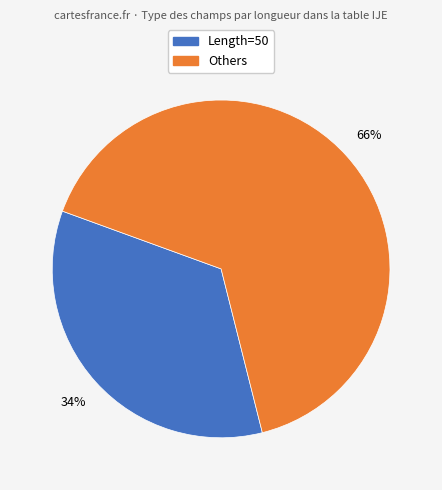

Does any single category account for the majority?

Yes